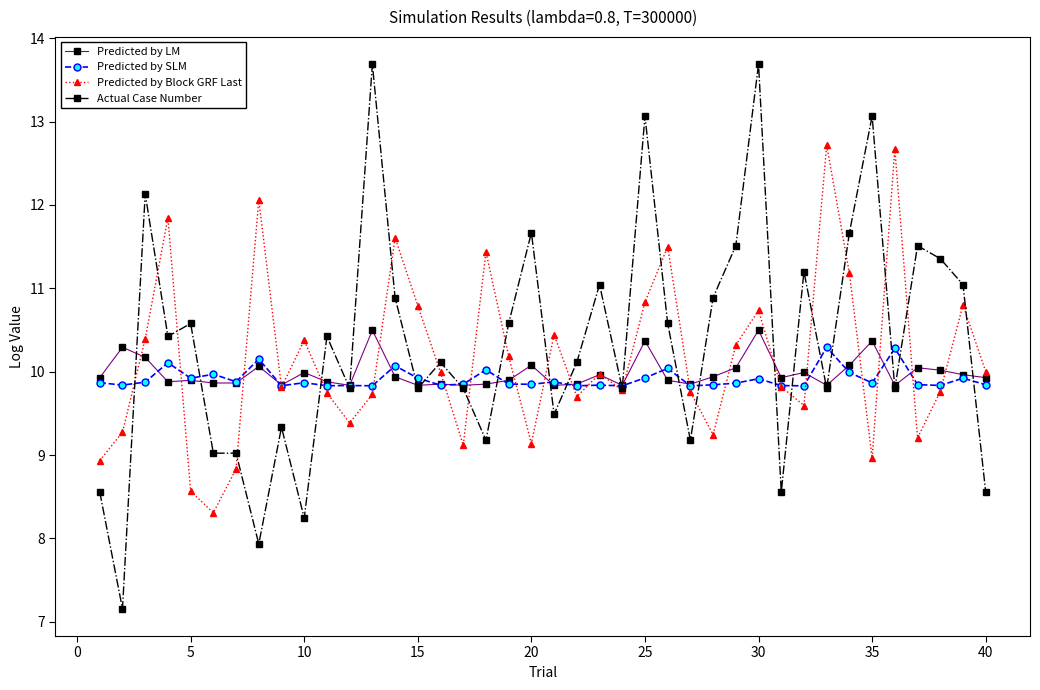

What is the value of the Predicted by SLM point at the 18th from the left?

10.0